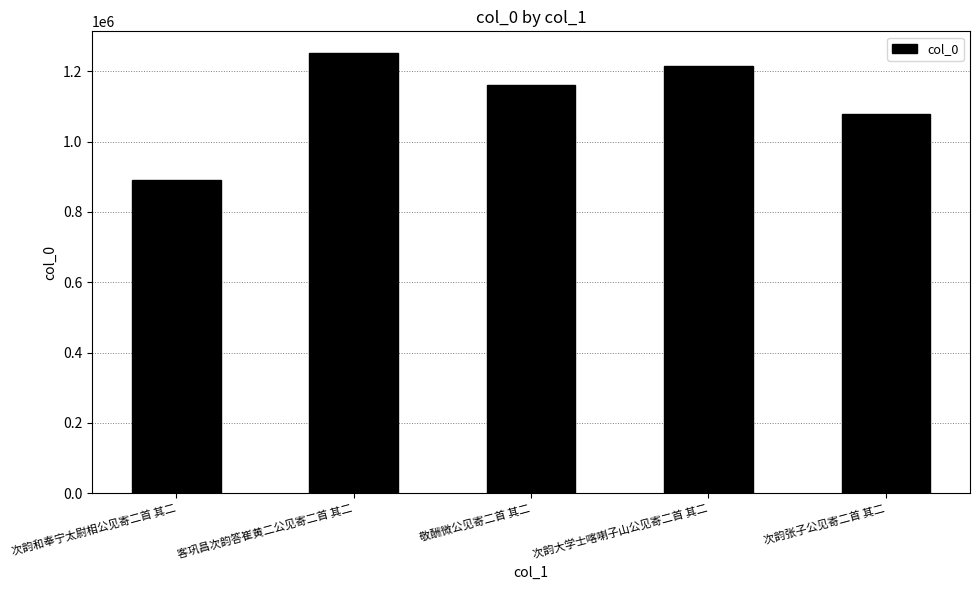

Rank the categories by value from highest to lowest.

客巩昌次韵答崔黄二公见寄二首 其二, 次韵大学士喀喇子山公见寄二首 其二, 敬酬微公见寄二首 其二, 次韵张子公见寄二首 其二, 次韵和奉宁太尉相公见寄二首 其二